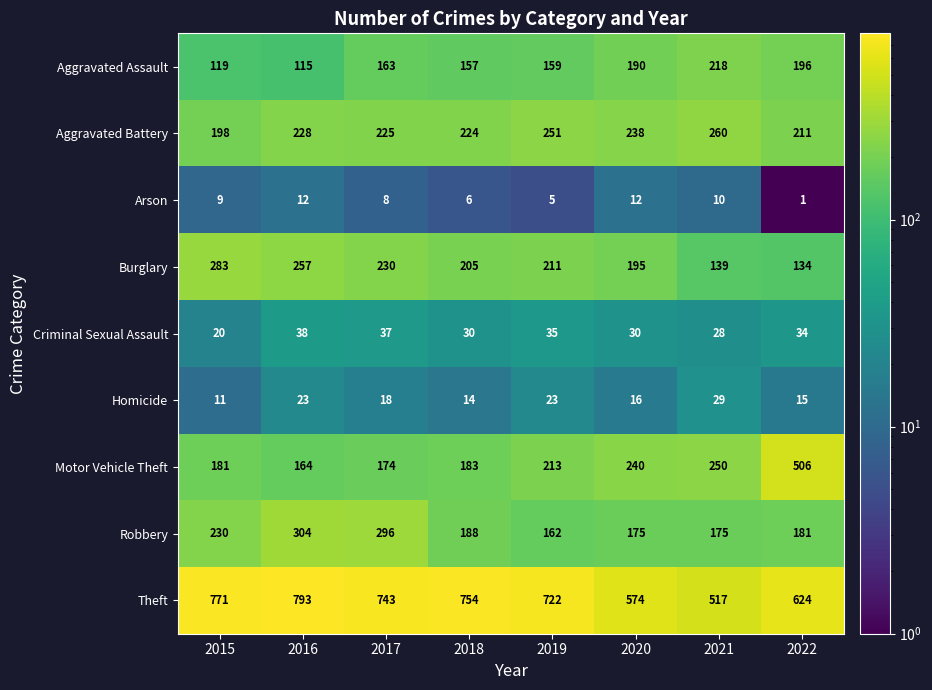

True or false: Aggravated Battery has a value of 298 at 2018.

False